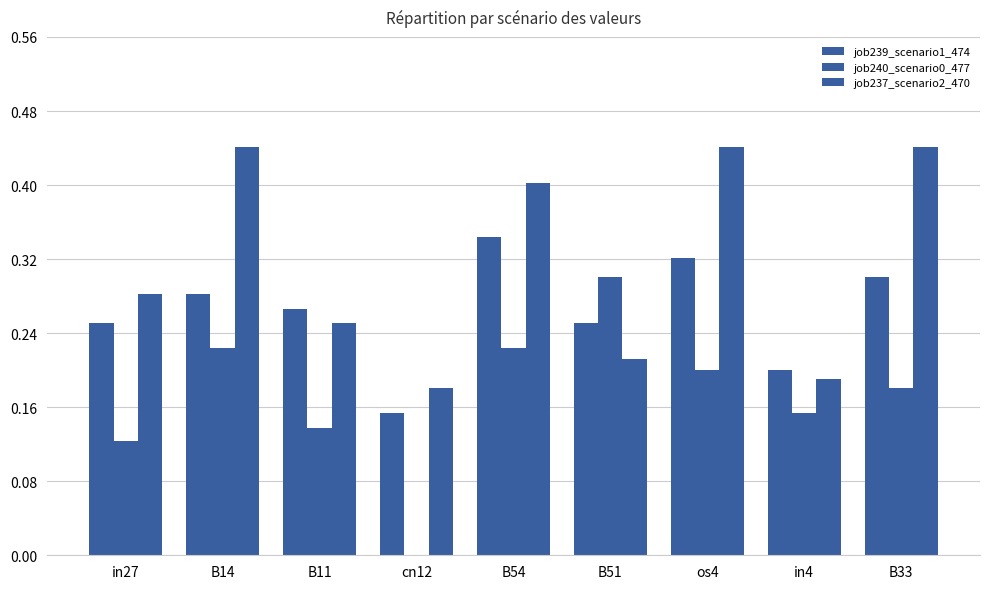

Where is job237_scenario2_470 nearest to the value 0?

cn12